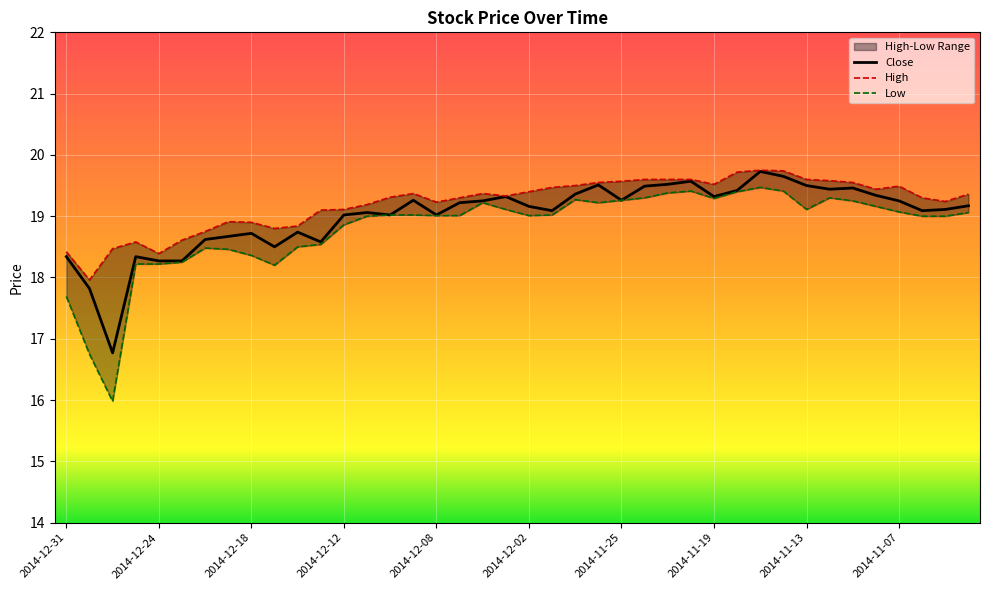

True or false: Close and Low cross at least once.

False